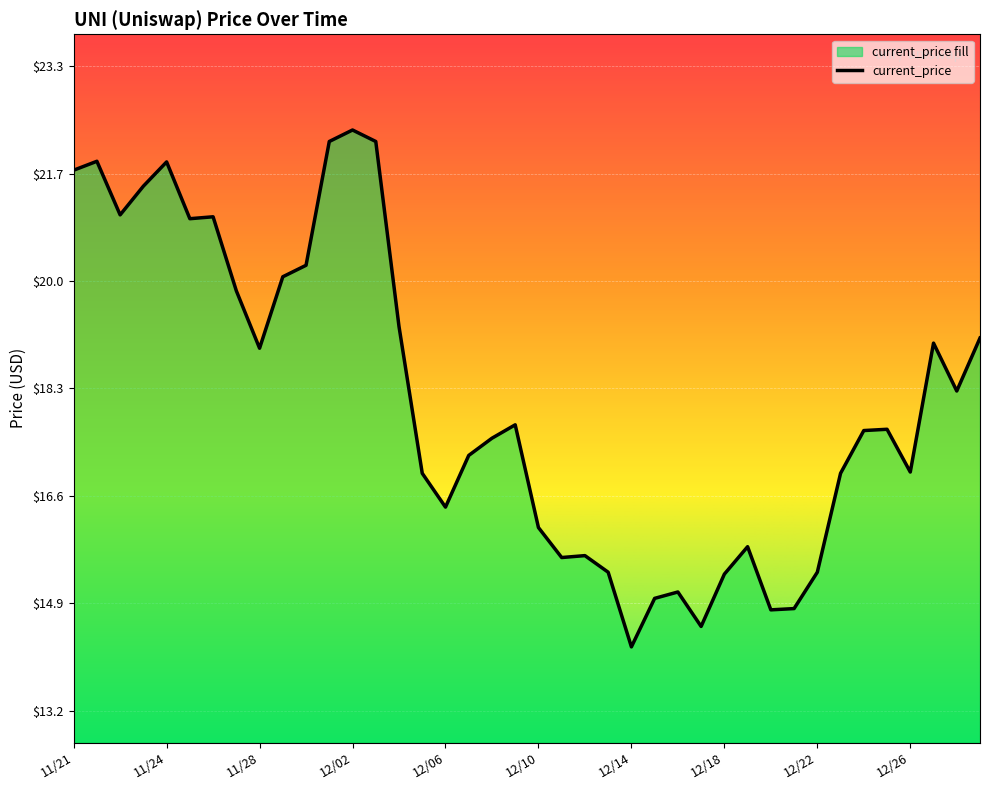

What is the difference between the maximum and minimum values?

8.1